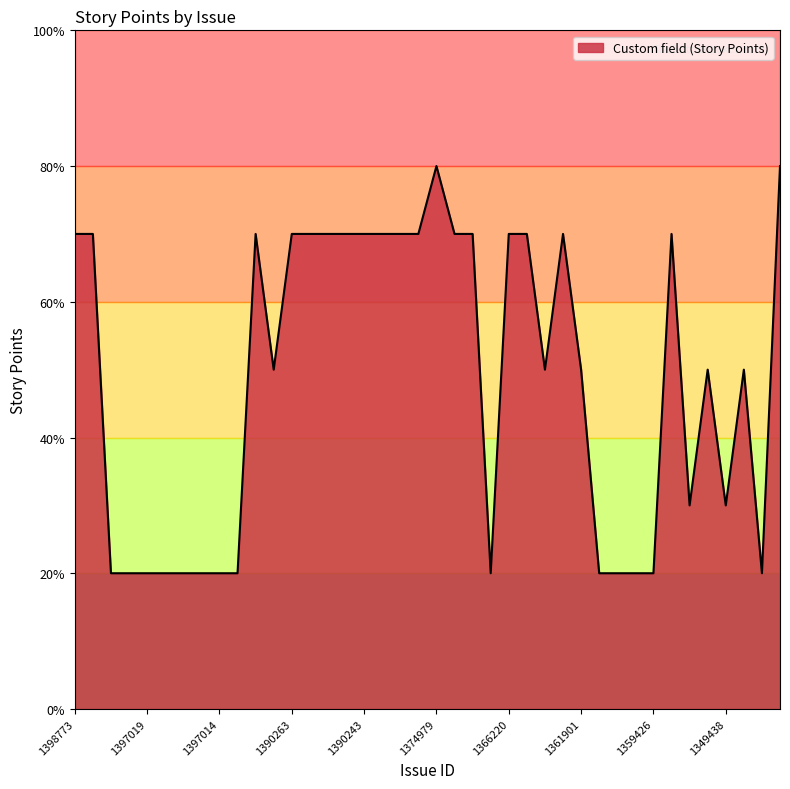

What is the difference between the maximum and minimum values?

6